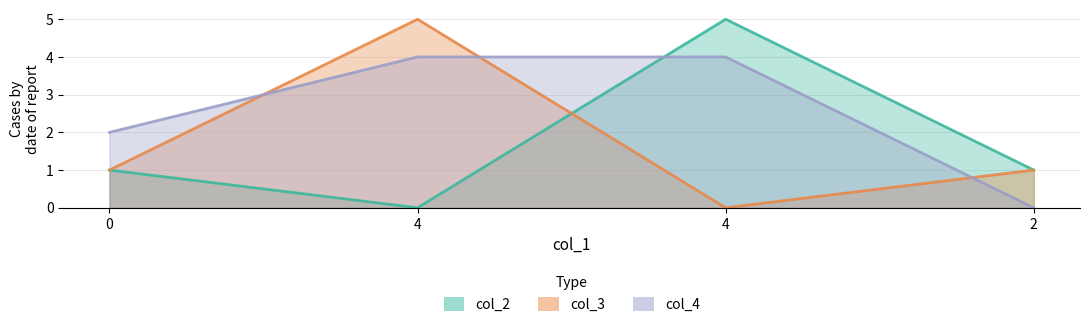

Is it true that col_2 equals 1 at 0?

True